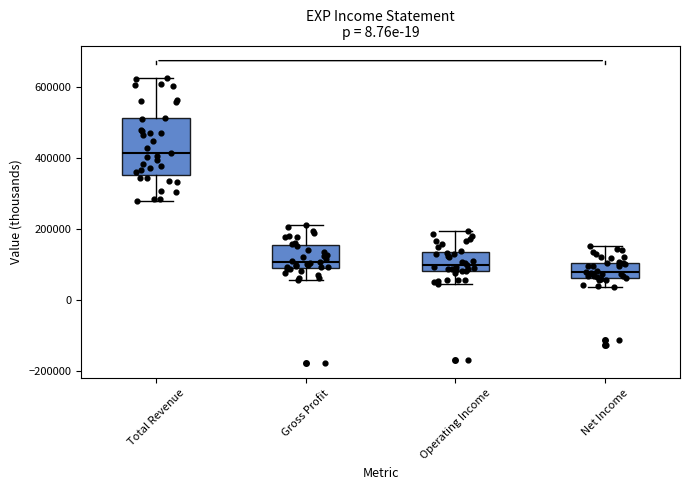

Which box is the tallest, from its lower edge to its upper edge?

Total Revenue